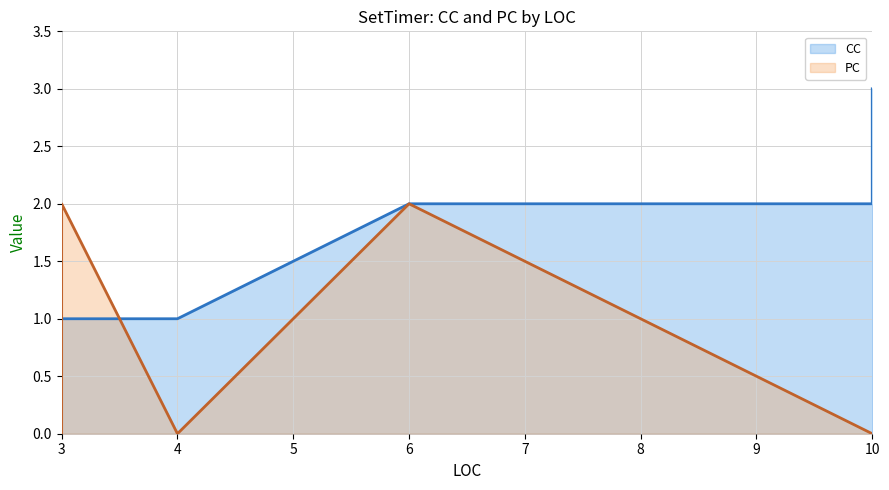

How many lines are shown in the chart?

2